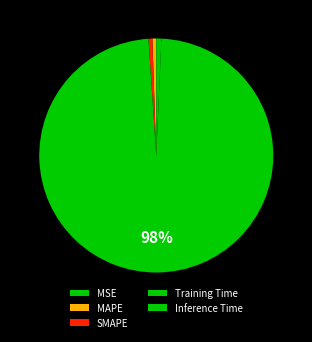

Which slice represents more than half of the pie?

Training Time